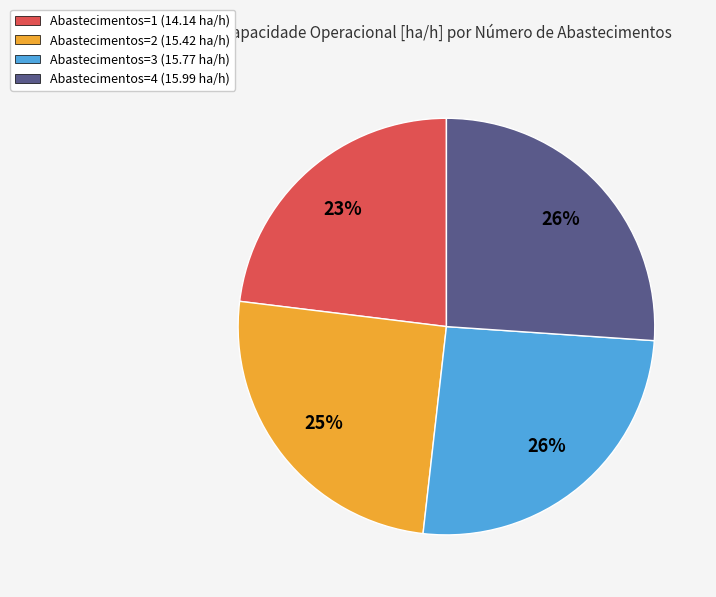

Approximately how many times larger is the value at Abastecimentos=3 (15.77 ha/h) compared to Abastecimentos=4 (15.99 ha/h)?

1.0